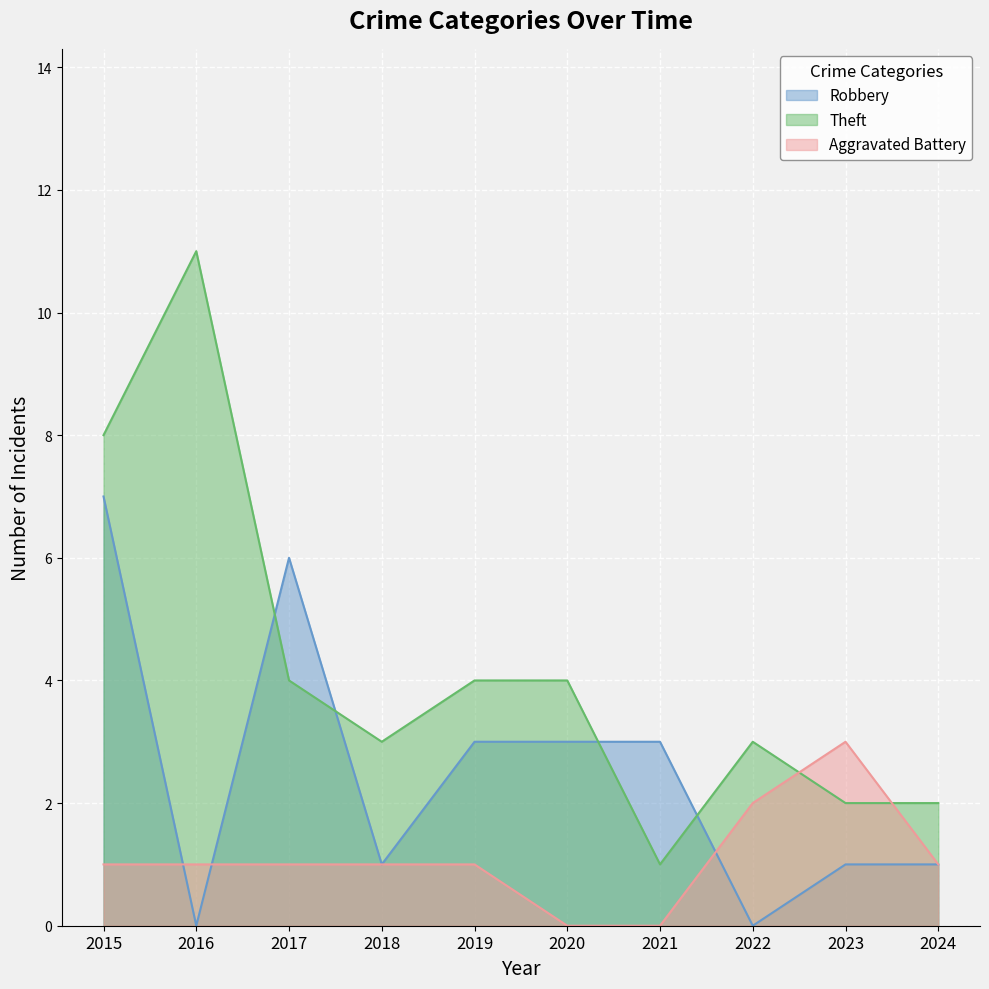

List the series in order of their overall mean, highest first.

Theft, Robbery, Aggravated Battery